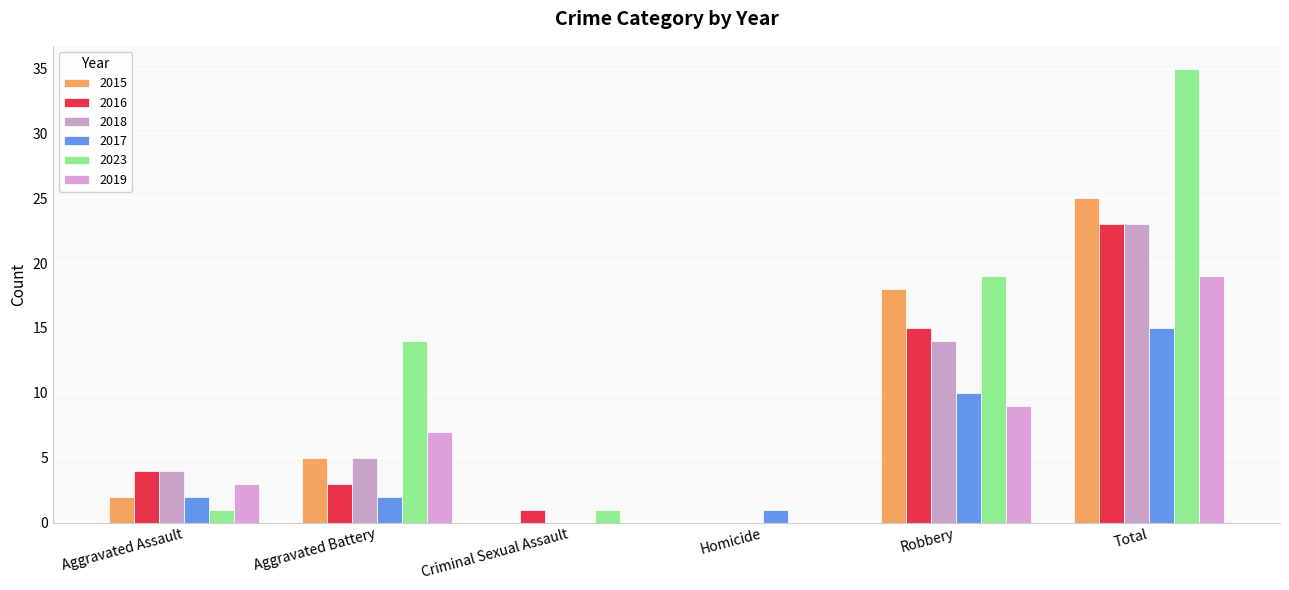

List the series in order of their peak value, lowest first.

2017, 2019, 2016, 2018, 2015, 2023